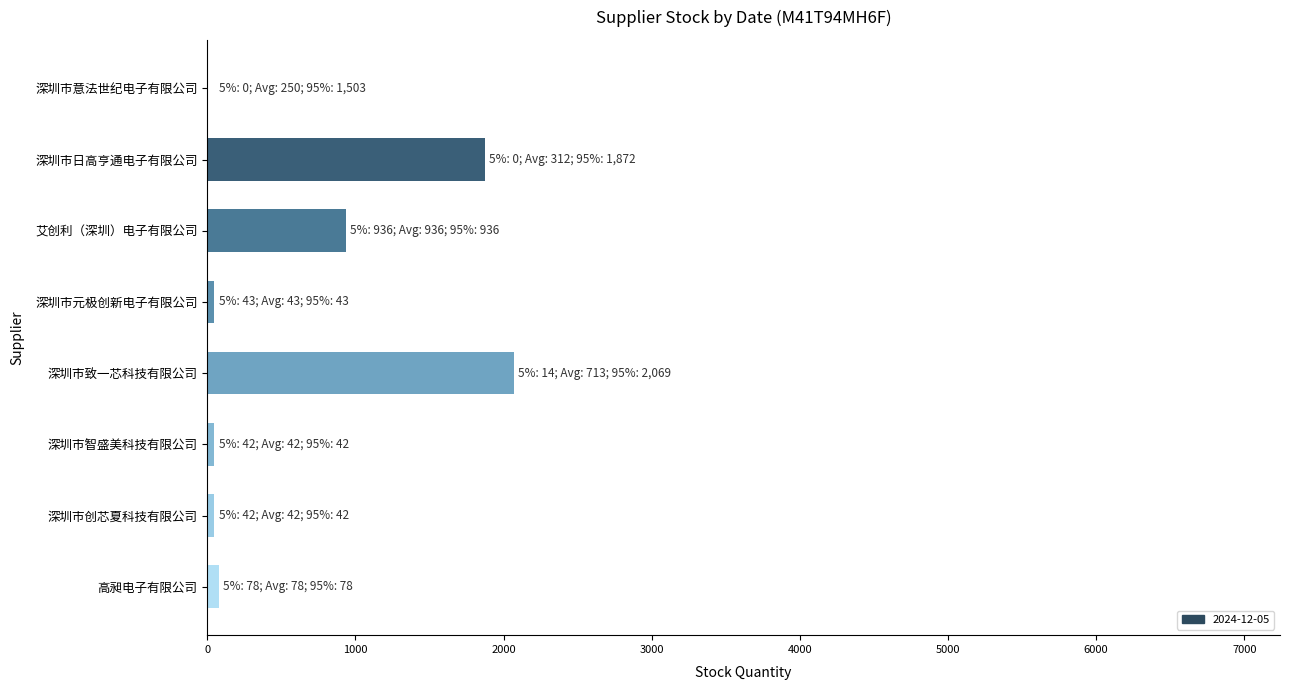

Is it true that the value at 深圳市日高亨通电子有限公司 is 1872?

True